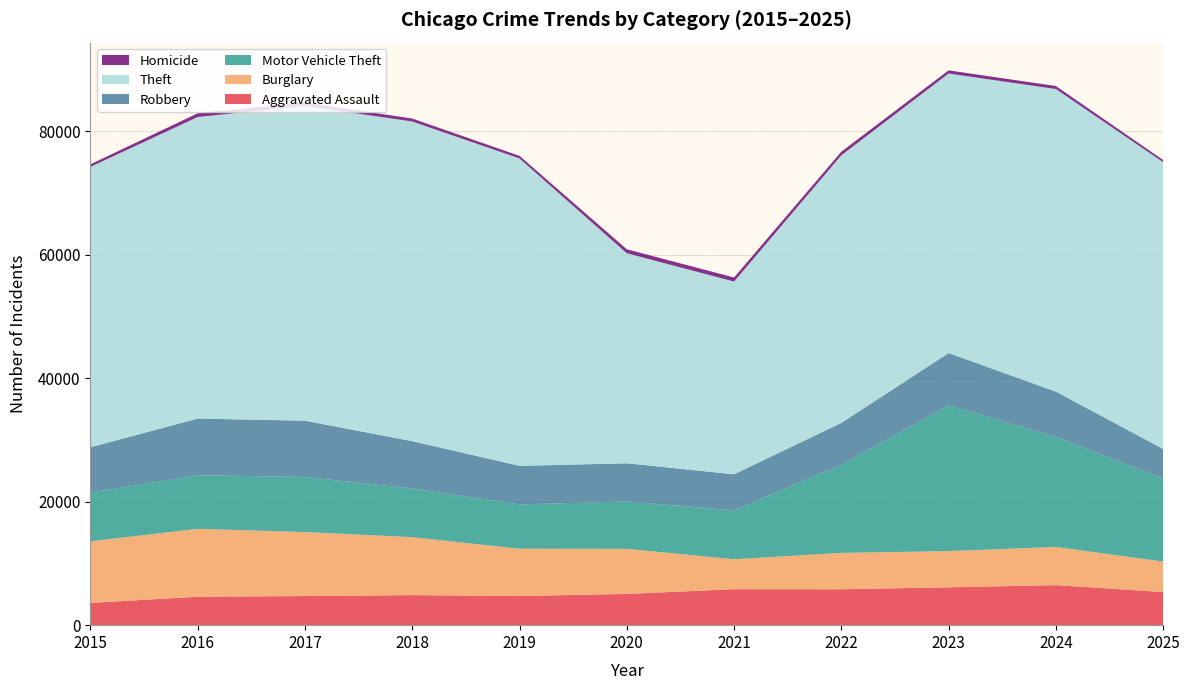

Reading right to left, list all the values displayed in this chart.

Aggravated Assault: 5367	6485	6134	5820	5833	5061	4732	4870	4719	4610	3608
Burglary: 4941	6187	5866	5891	4851	7301	7654	9390	10369	10999	9975
Motor Vehicle Theft: 13432	17842	23623	14275	7917	7683	7179	7887	8928	8688	7893
Robbery: 4812	7328	8470	6788	5844	6182	6252	7664	9111	9182	7342
Theft: 46470	49029	45287	43363	31230	34036	49803	51800	51000	48859	45445
Homicide: 345	485	512	578	658	643	418	476	570	603	409